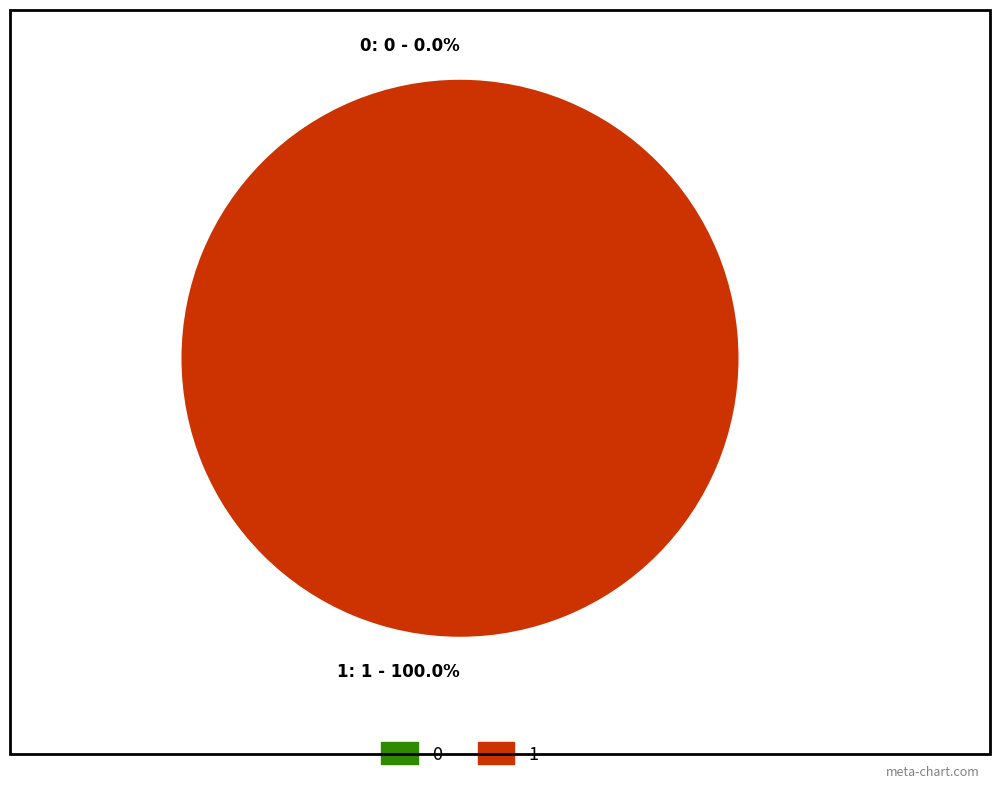

Rank the categories by value from lowest to highest.

0, 1